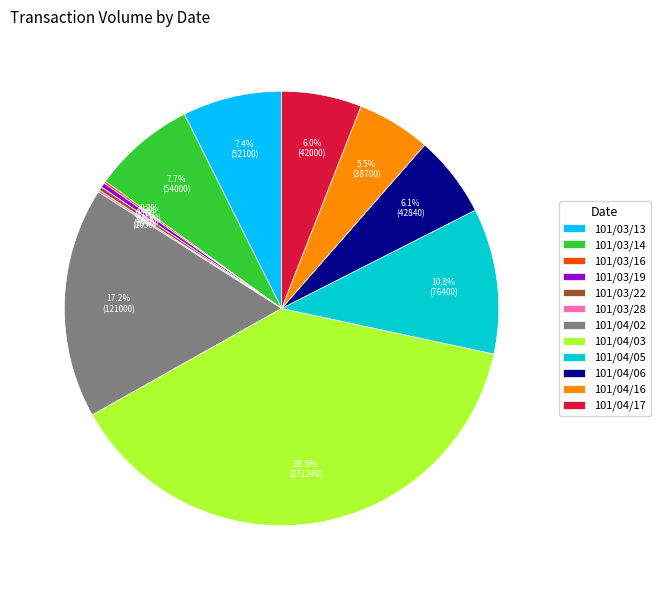

What portion of the pie excludes 101/04/05?

89.2%